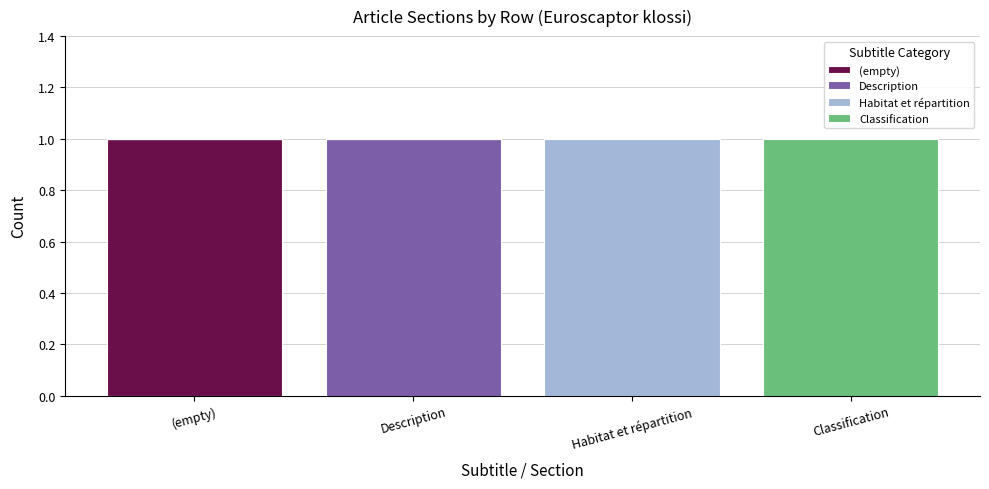

Reading left to right, what are the values for (empty)?

(empty)=1	Description=0	Habitat et répartition=0	Classification=0